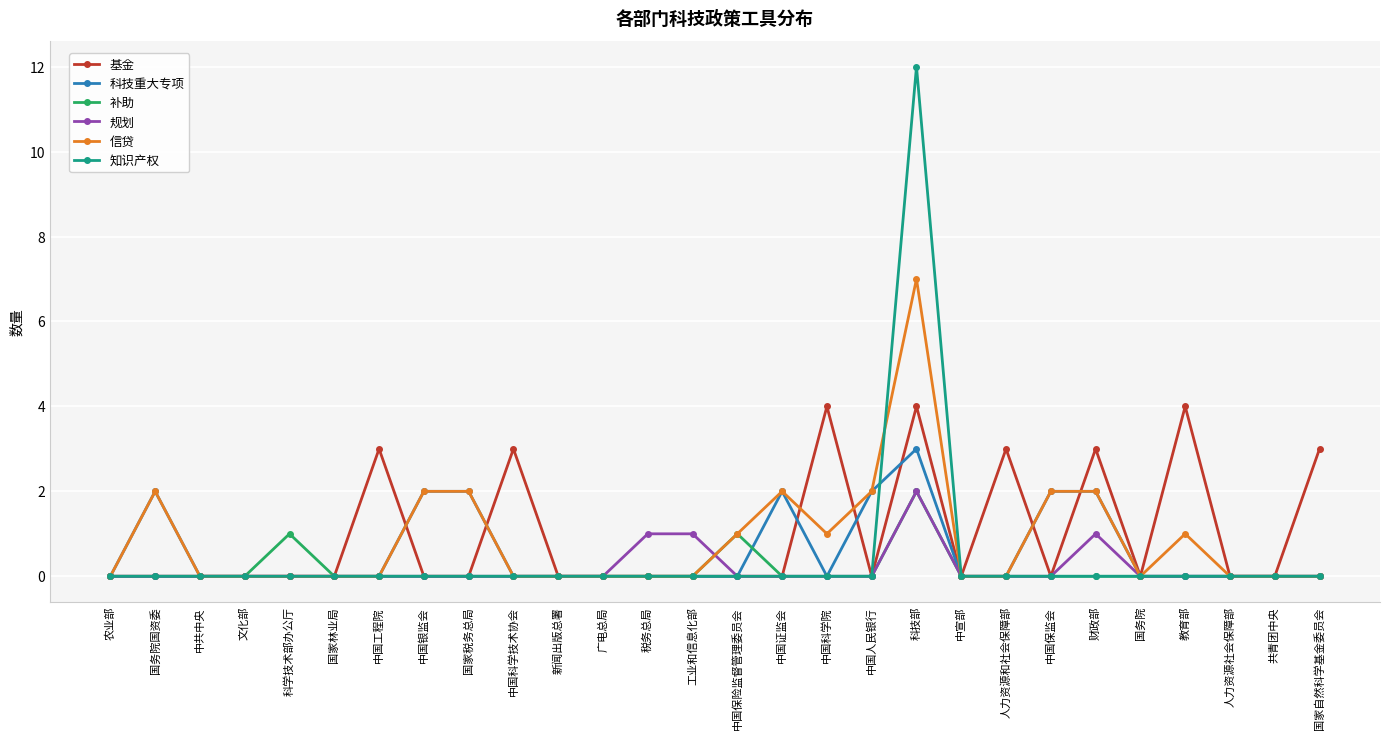

Which label corresponds to the largest value in the chart?

科技部